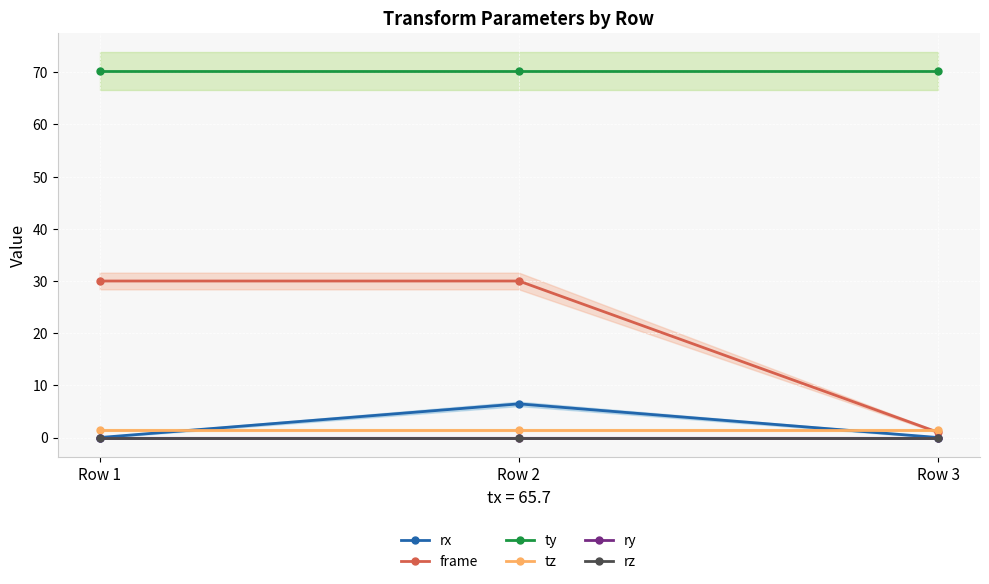

Is it true that rx equals 6.5 at Row 2?

True